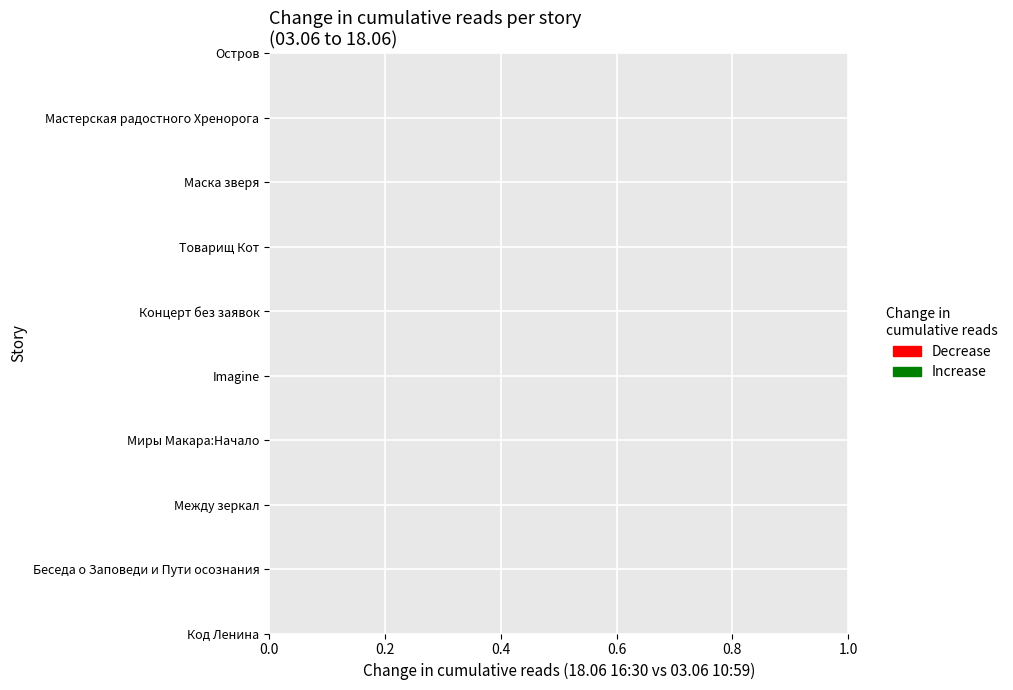

How many data points does each series have?

10